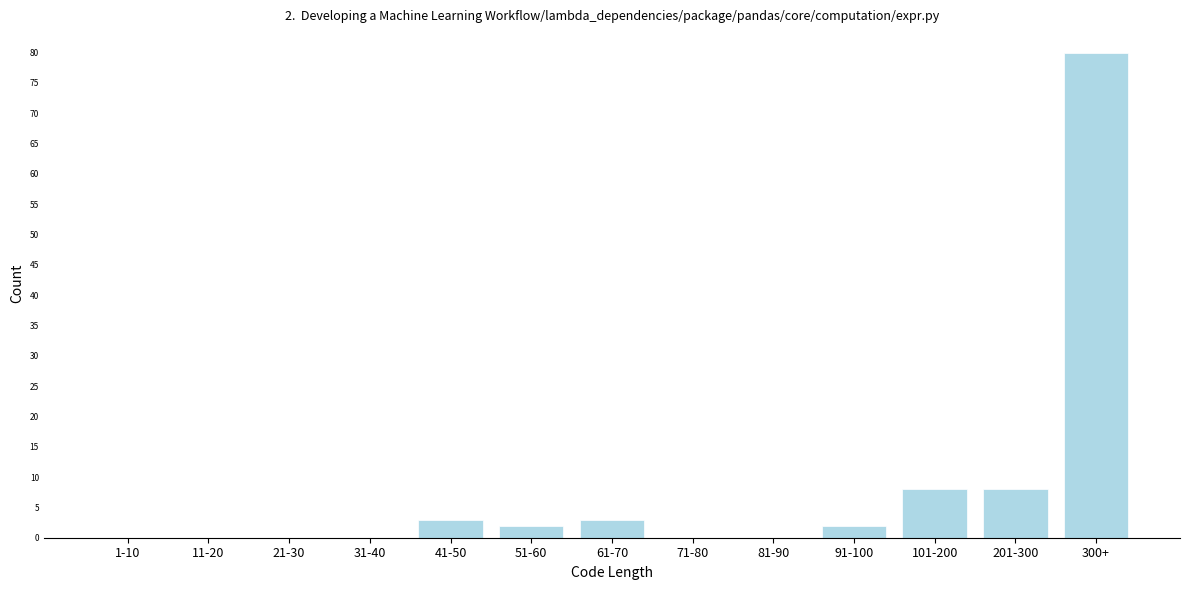

Reading right to left, list all the values displayed in this chart.

300+=80	201-300=8	101-200=8	91-100=2	81-90=0	71-80=0	61-70=3	51-60=2	41-50=3	31-40=0	21-30=0	11-20=0	1-10=0